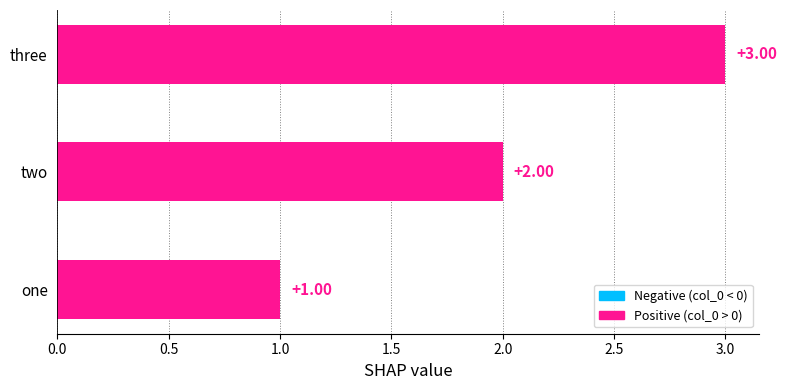

At which label is the value closest to 2?

two